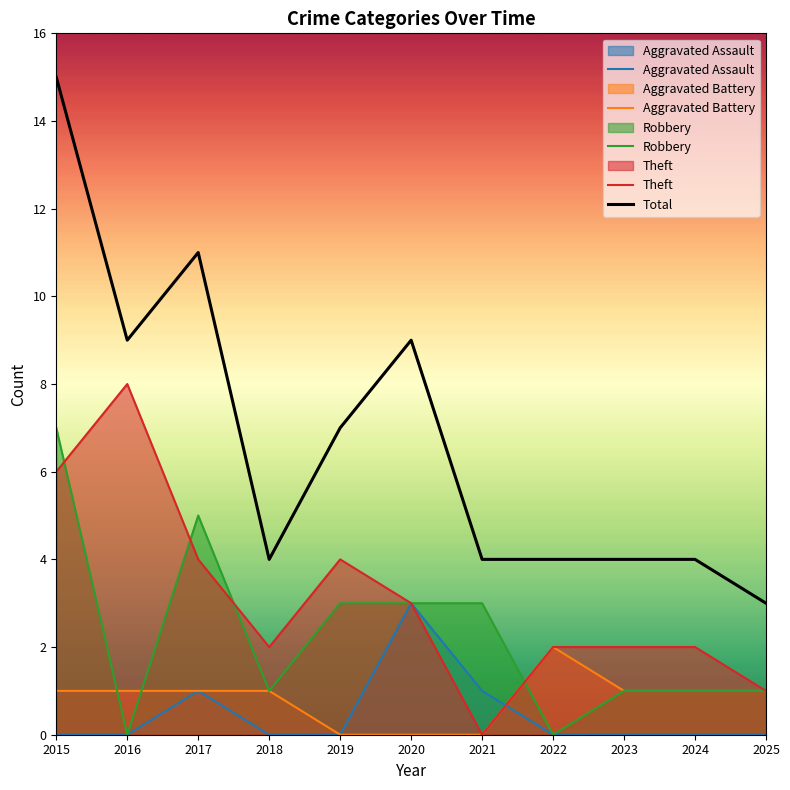

Between 2016 and 2023, which is larger?

2016